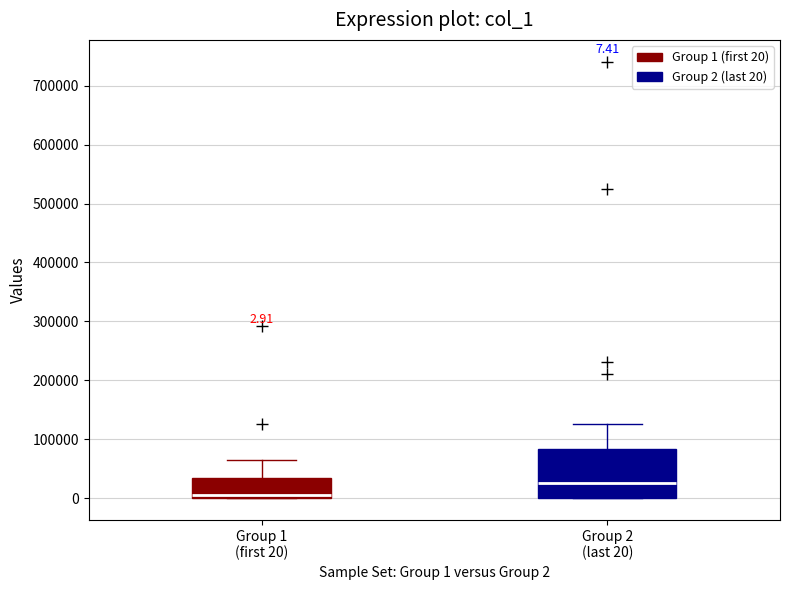

Which box's median line is the lowest?

Group 1 (first 20)